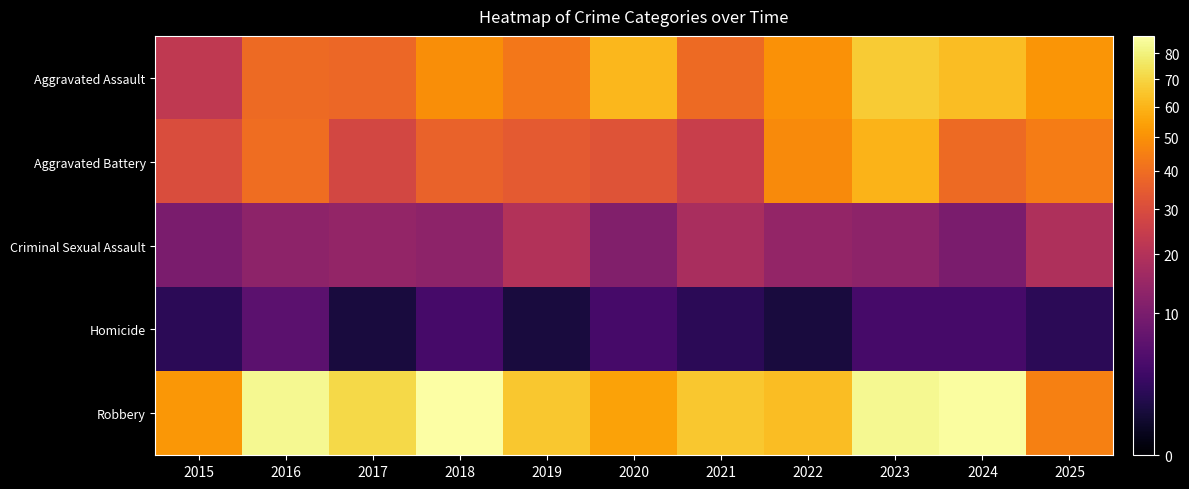

Reading left to right, what are all the values shown in this chart?

Aggravated Assault: 2015=23	2016=39	2017=38	2018=49	2019=43	2020=61	2021=39	2022=50	2023=67	2024=63	2025=51
Aggravated Battery: 2015=30	2016=40	2017=28	2018=37	2019=34	2020=32	2021=25	2022=48	2023=60	2024=39	2025=44
Criminal Sexual Assault: 2015=10	2016=13	2017=14	2018=13	2019=20	2020=11	2021=18	2022=14	2023=13	2024=10	2025=19
Homicide: 2015=2	2016=6	2017=1	2018=4	2019=1	2020=4	2021=2	2022=1	2023=4	2024=4	2025=2
Robbery: 2015=52	2016=83	2017=71	2018=87	2019=66	2020=55	2021=66	2022=63	2023=83	2024=86	2025=45